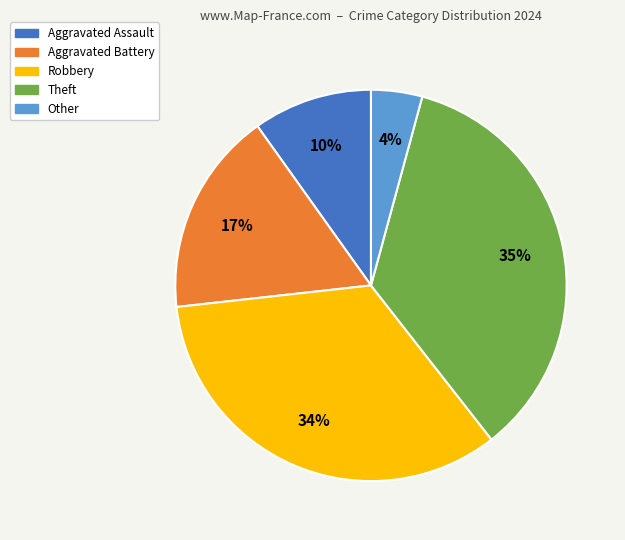

Rank the categories by value from lowest to highest.

Other, Aggravated Assault, Aggravated Battery, Robbery, Theft